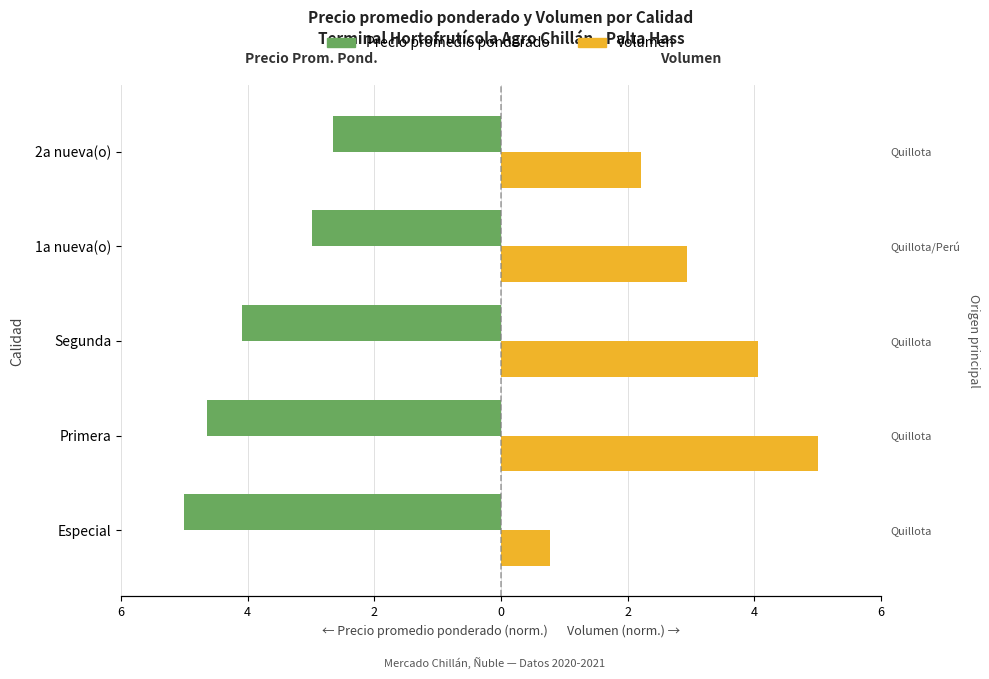

Is the value of Volumen at Especial greater than the value of Precio promedio ponderado at Primera?

Yes